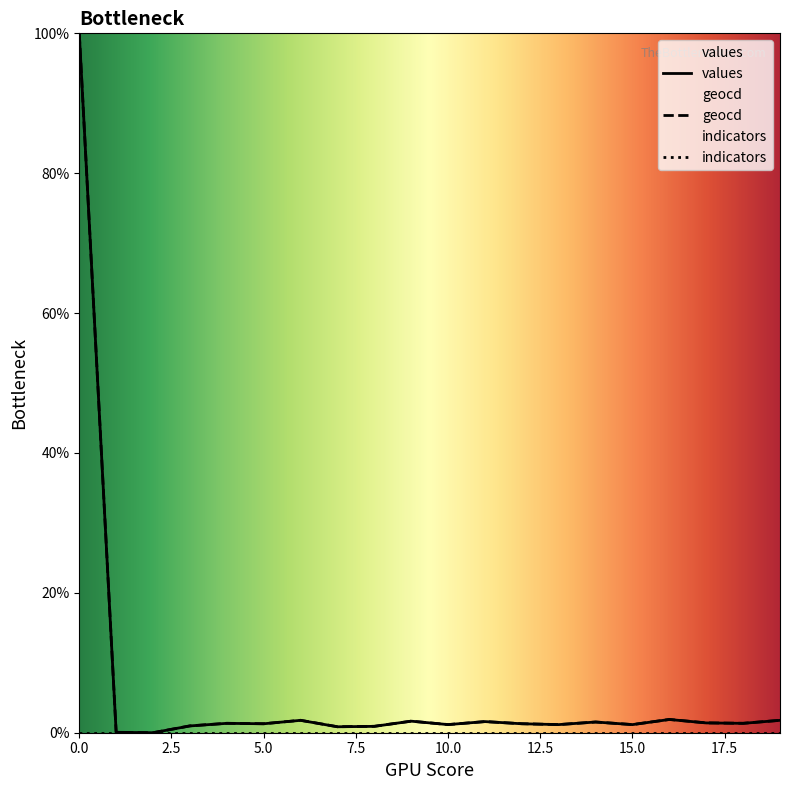

True or false: geocd and values intersect in this chart.

False